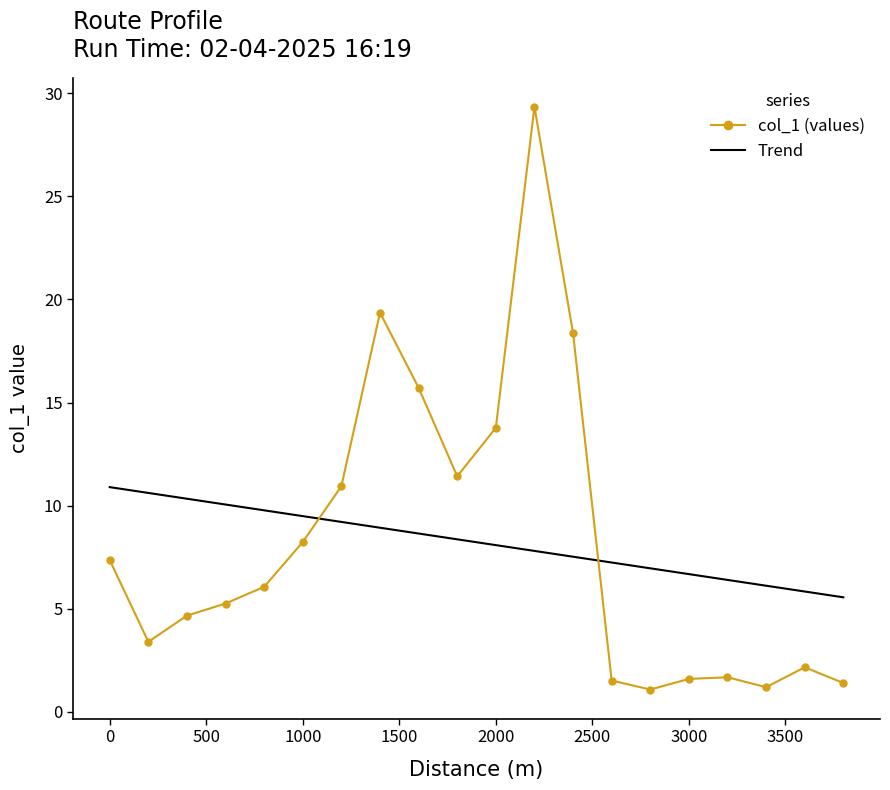

Which series ends up on top after the final intersection of col_1 (values) and Trend?

Trend